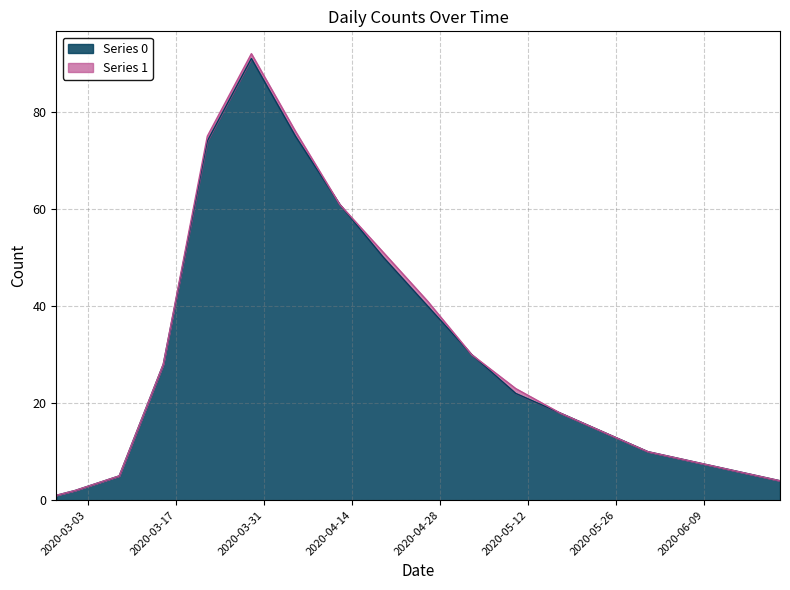

The value at 2020-04-19 is 21. True or false?

False